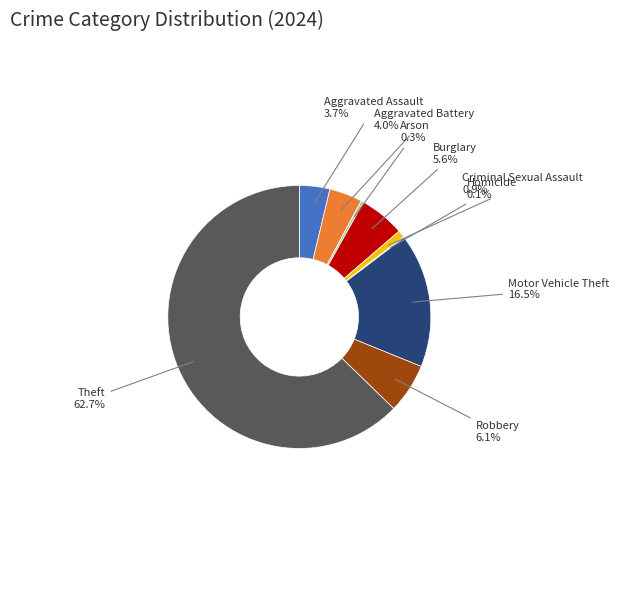

Is the sum of Burglary and Aggravated Battery greater than half?

No